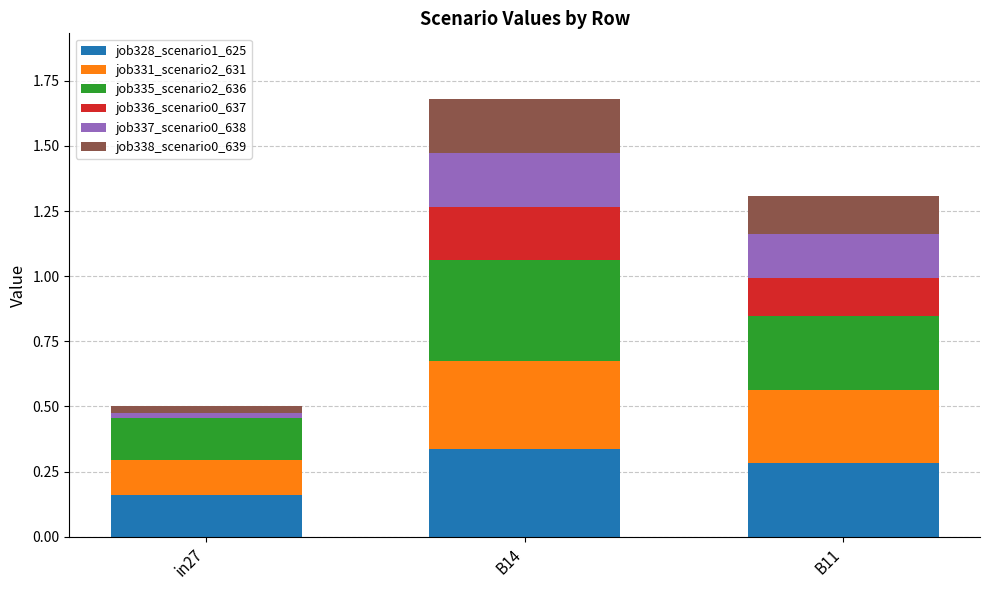

What is the sum of all job328_scenario1_625 values?

0.8